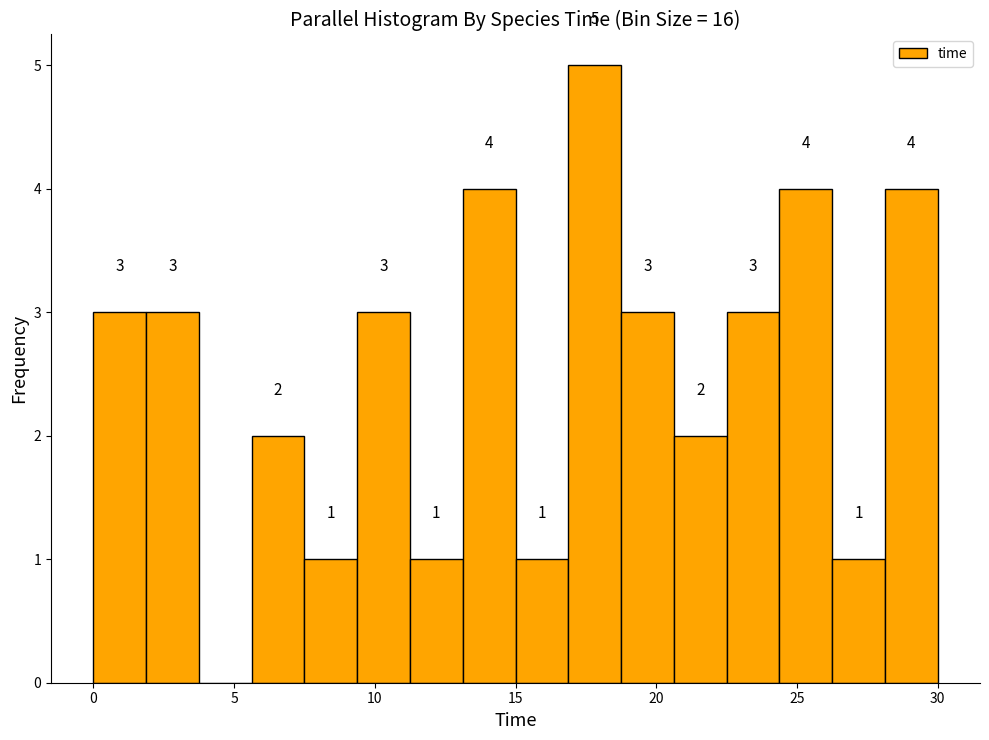

Read against the x-axis, roughly where is the centre of the tallest bar?

18.0